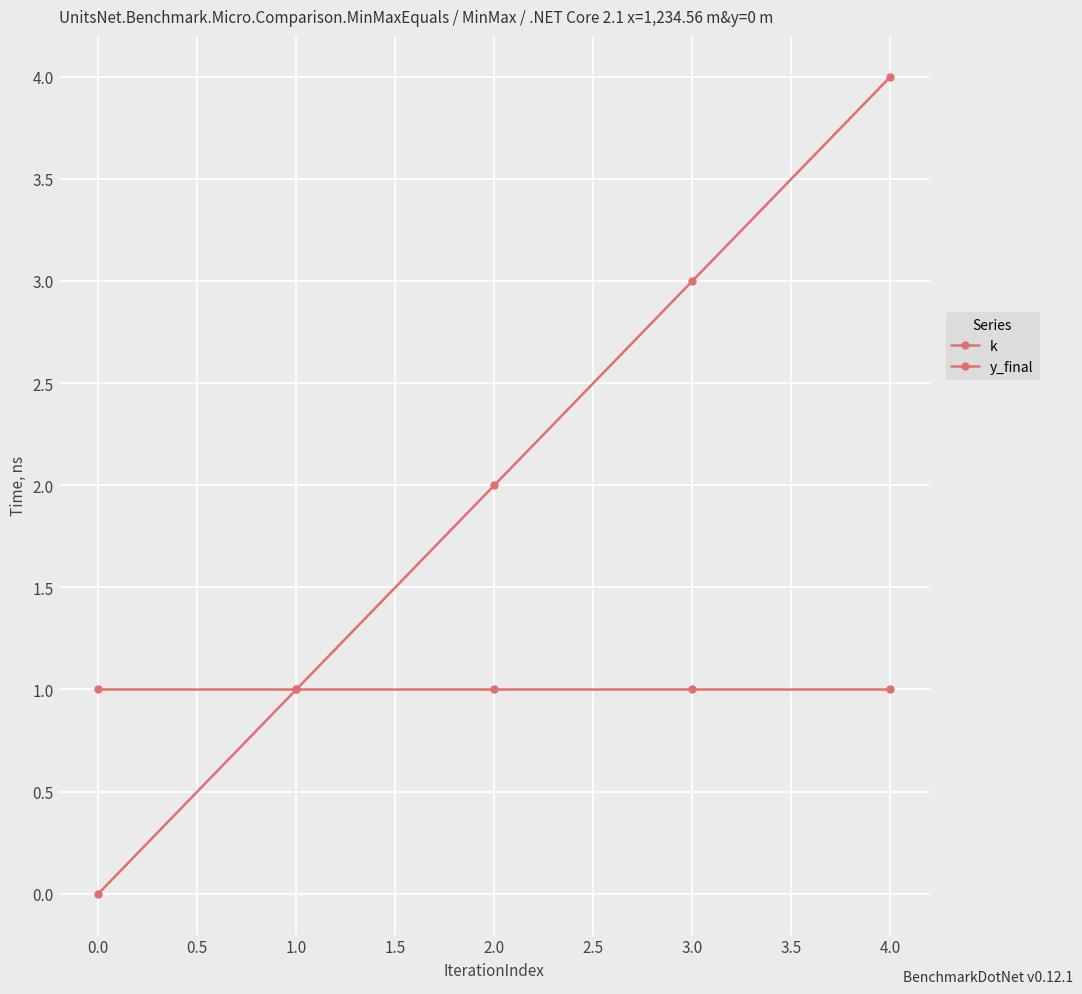

What is the highest value of the k series?

4